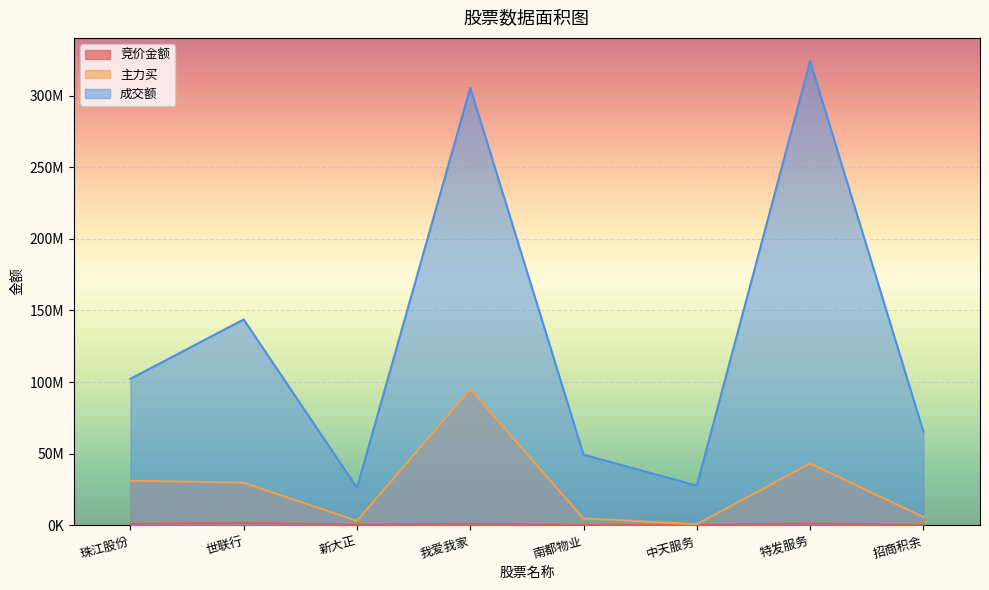

At which label is 竞价金额 closest to 847567?

珠江股份